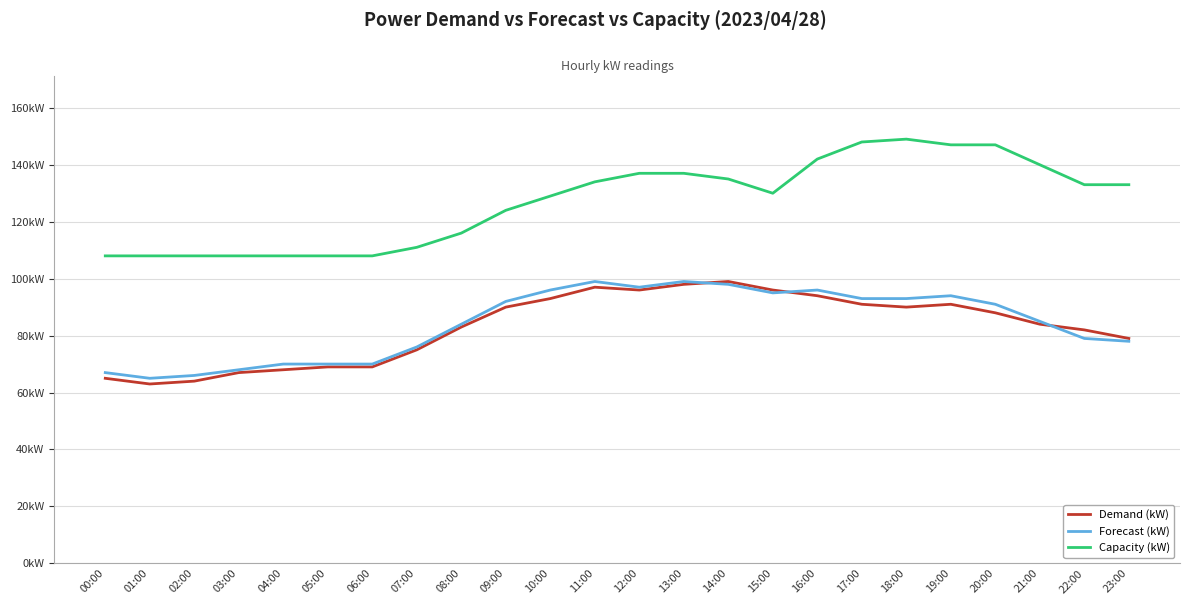

How many intersections are there between Forecast (kW) and Demand (kW)?

3